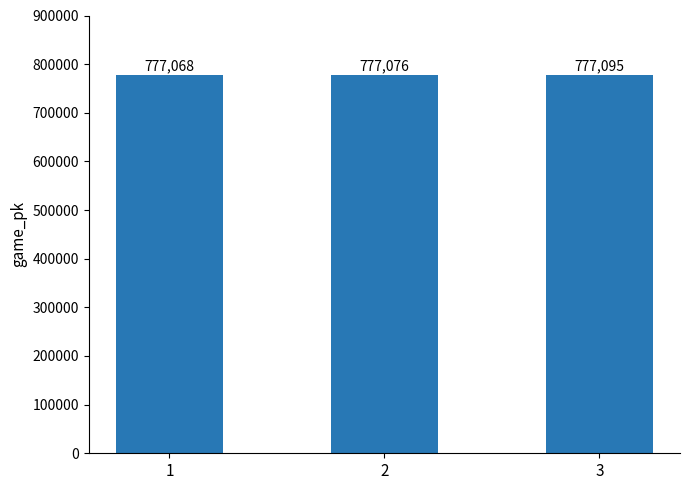

How many series are shown in this chart?

1